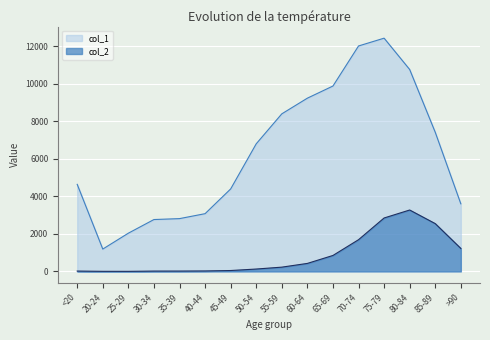

Is it true that col_2 equals 4 at 20-24?

True